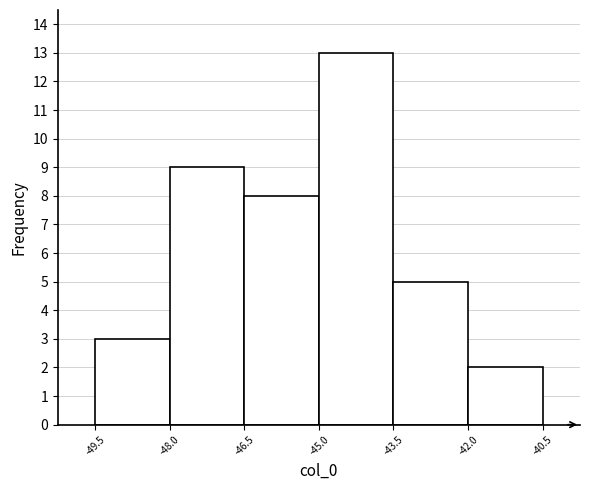

What is the height of the bar covering -48.0 to -46.5 on the x-axis? The values are not printed on the chart, so give them approximately, as read against the axis.

9